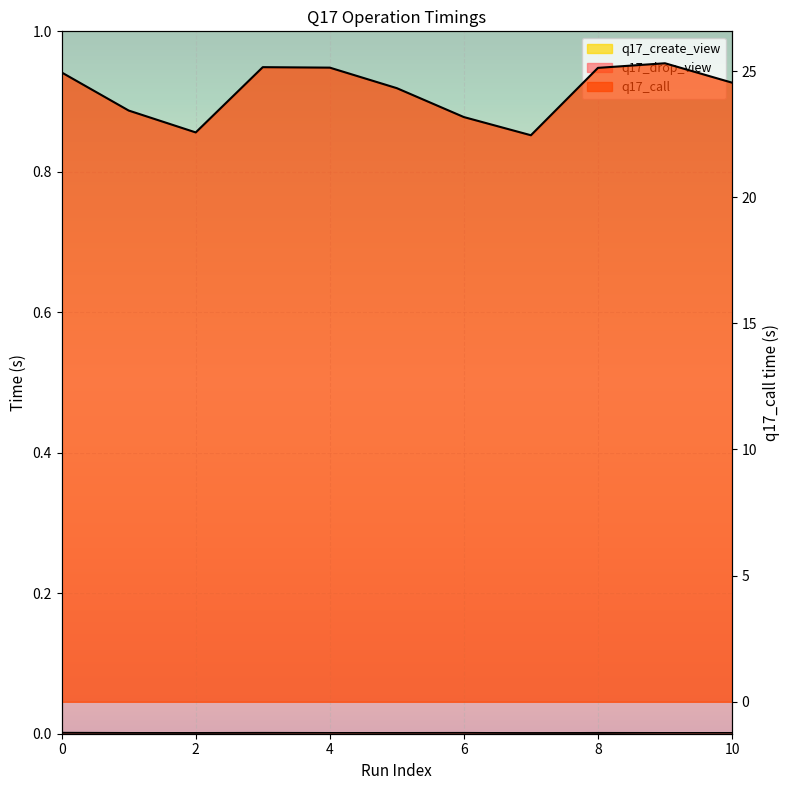

In q17_create_view, how many points are higher than both neighbors (excluding endpoints)?

2